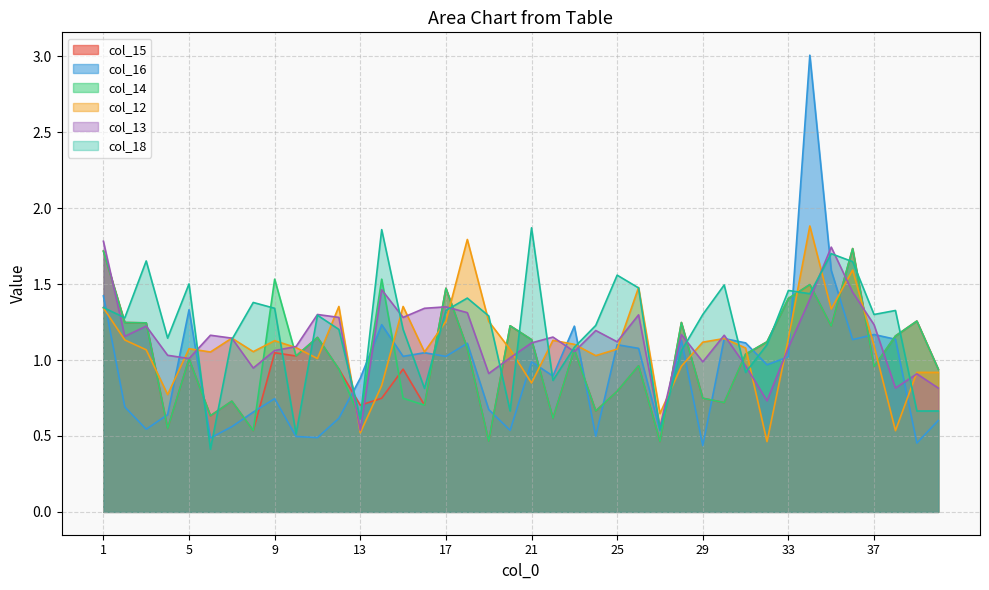

Where is the first local maximum for col_12?

5